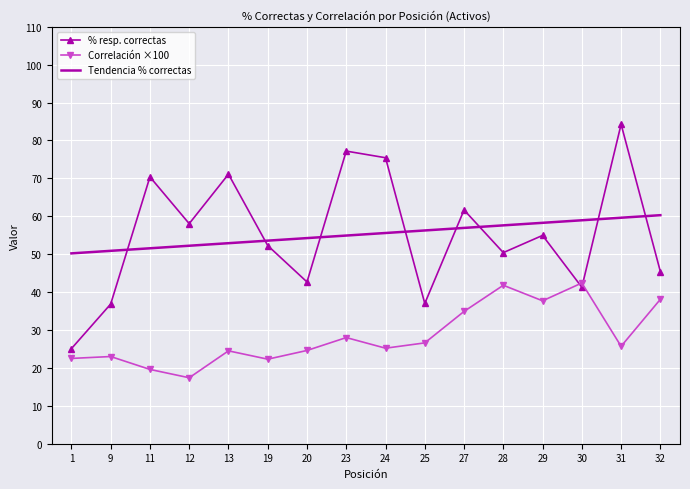

What are all the series names shown in the legend?

% resp. correctas, Correlación ×100, Tendencia % correctas